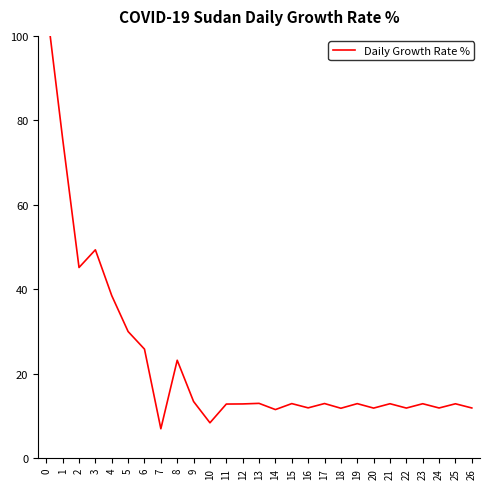

At which category does the chart reach its minimum across all series?

7